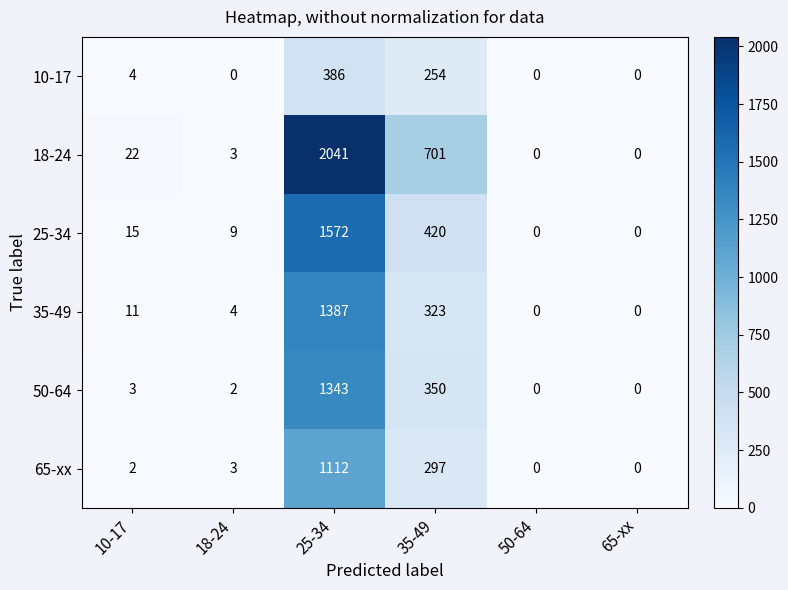

How many distinct data groups are displayed?

6